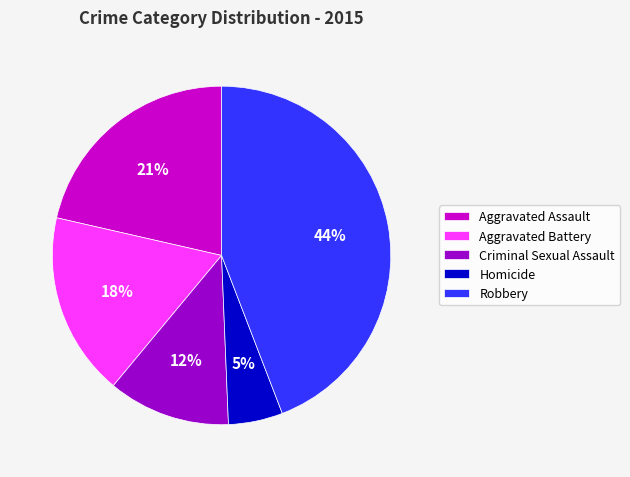

Does Aggravated Battery account for over 50% of the chart?

No